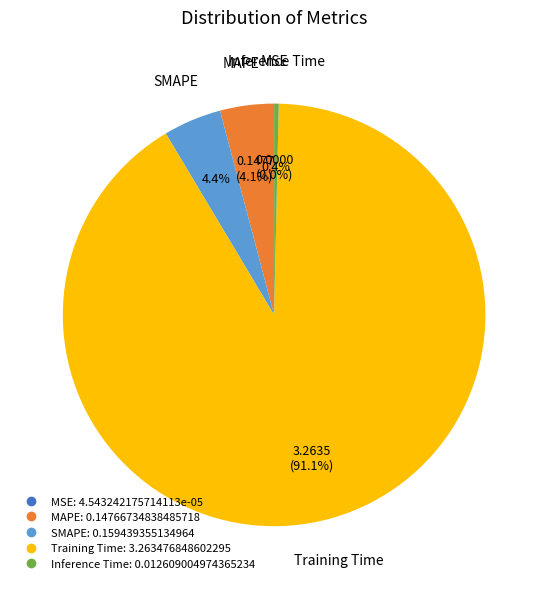

Which slice is the largest?

Training Time